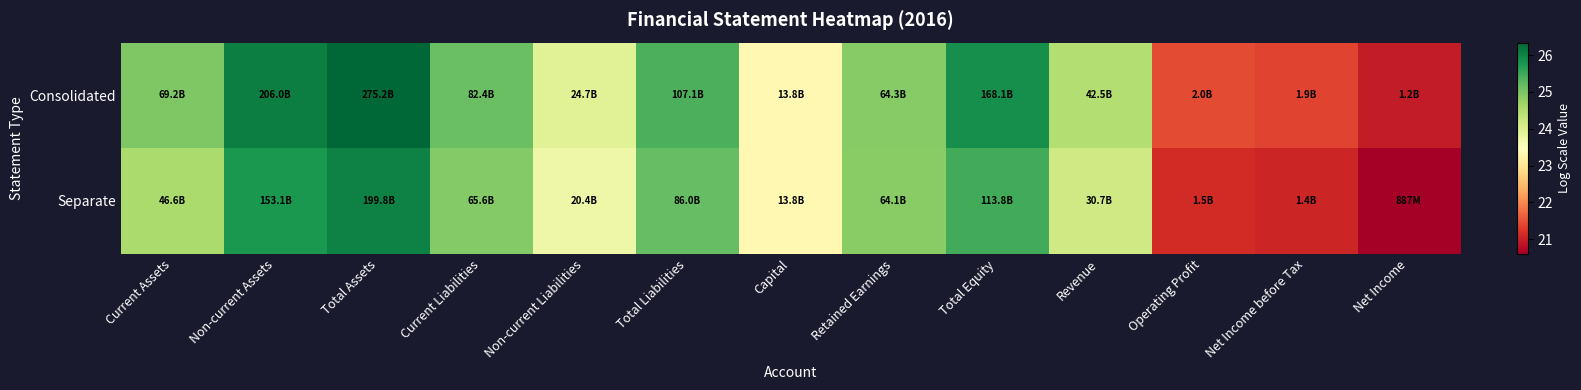

Reading right to left, list all the values displayed in this chart.

Consolidated: Net Income=20.9	Net Income before Tax=21.4	Operating Profit=21.4	Revenue=24.5	Total Equity=25.8	Retained Earnings=24.9	Capital=23.3	Total Liabilities=25.4	Non-current Liabilities=23.9	Current Liabilities=25.1	Total Assets=26.3	Non-current Assets=26.1	Current Assets=25.0
Separate: Net Income=20.6	Net Income before Tax=21.1	Operating Profit=21.1	Revenue=24.1	Total Equity=25.5	Retained Earnings=24.9	Capital=23.3	Total Liabilities=25.2	Non-current Liabilities=23.7	Current Liabilities=24.9	Total Assets=26.0	Non-current Assets=25.8	Current Assets=24.6